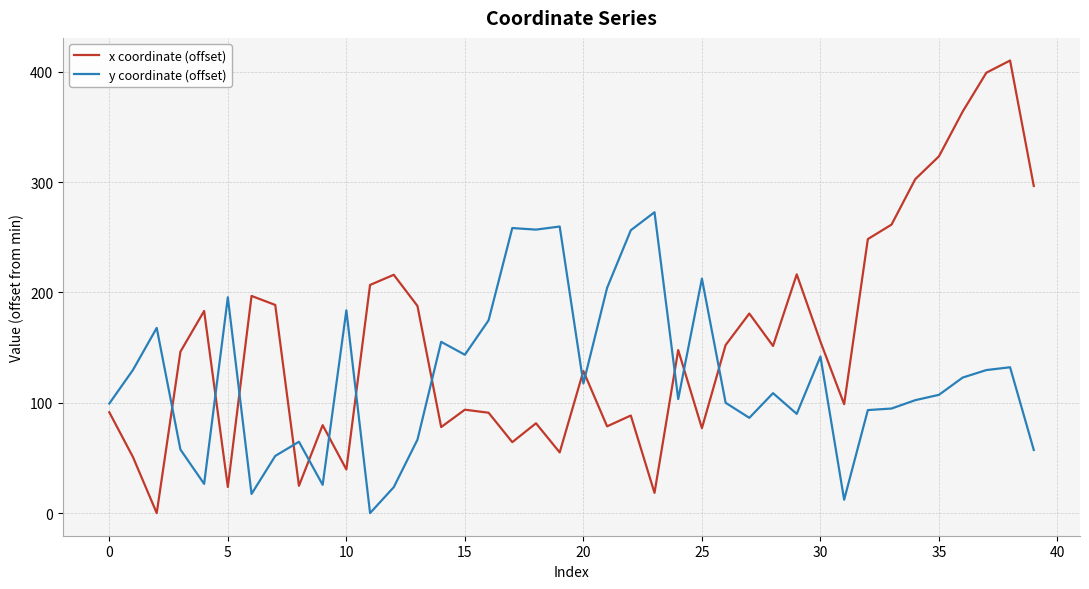

Which series has the largest total across all categories?

x coordinate (offset)